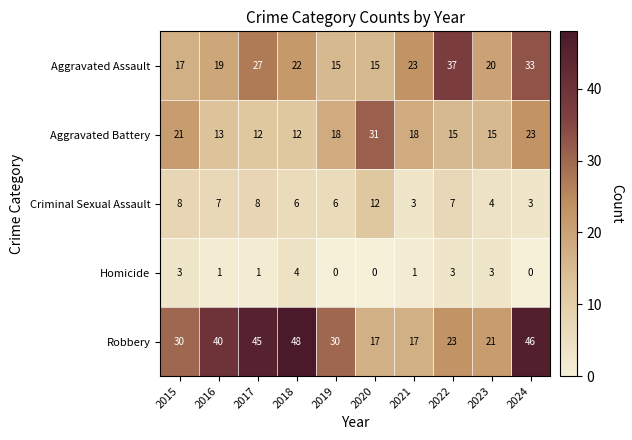

The value of Homicide at 2021 is 1. True or false?

True